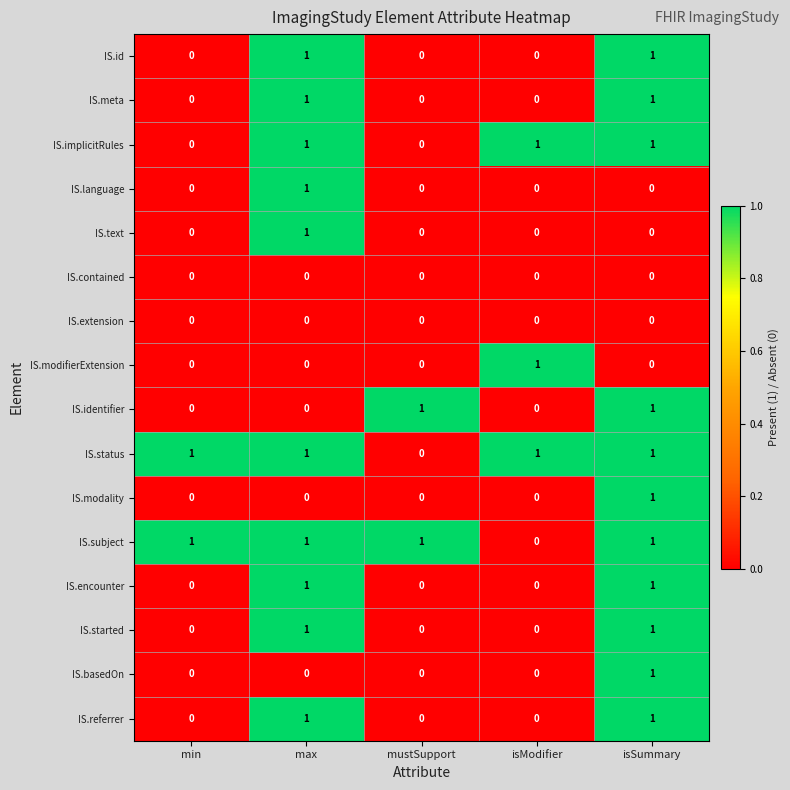

At how many categories does at least one series exceed 0?

5